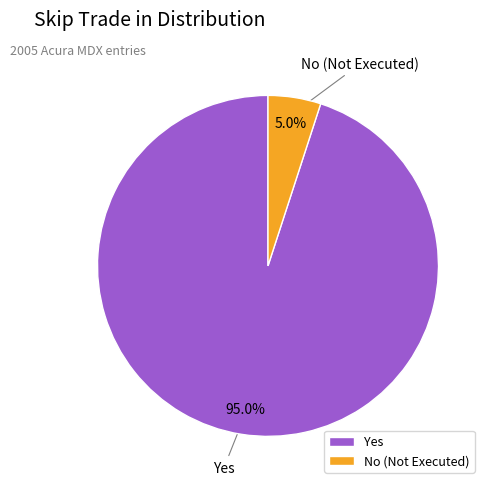

Count the number of slices in the pie.

2